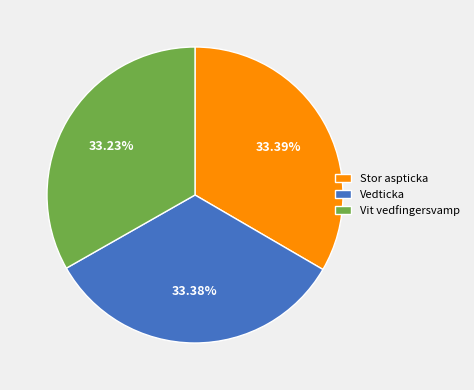

Approximately how many times larger is the value at Vedticka compared to Vit vedfingersvamp?

1.0